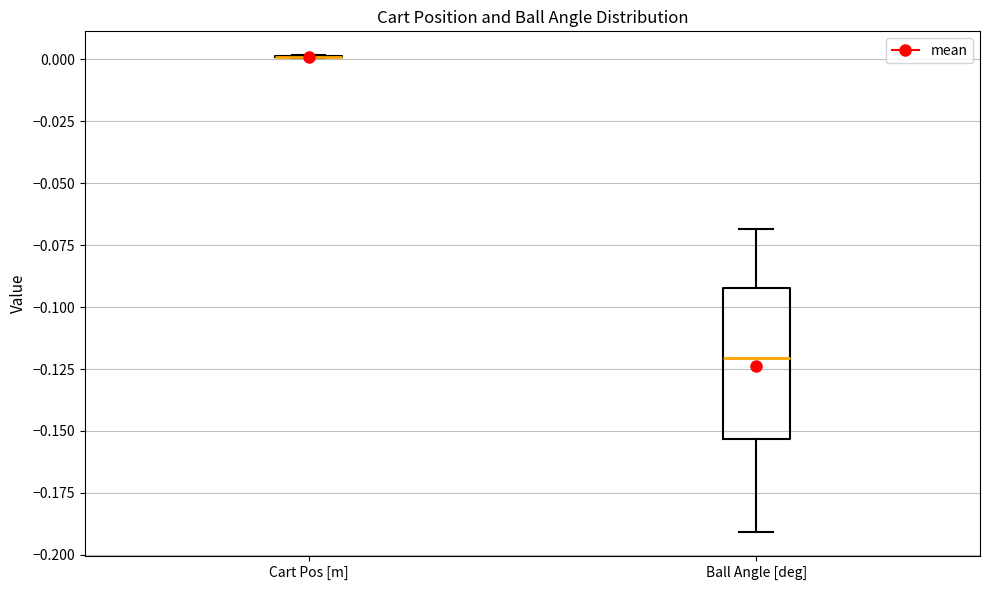

Where does the lower whisker of the box for Ball Angle [deg] end on the y-axis? The values are not printed on the chart, so give them approximately, as read against the axis.

-0.190